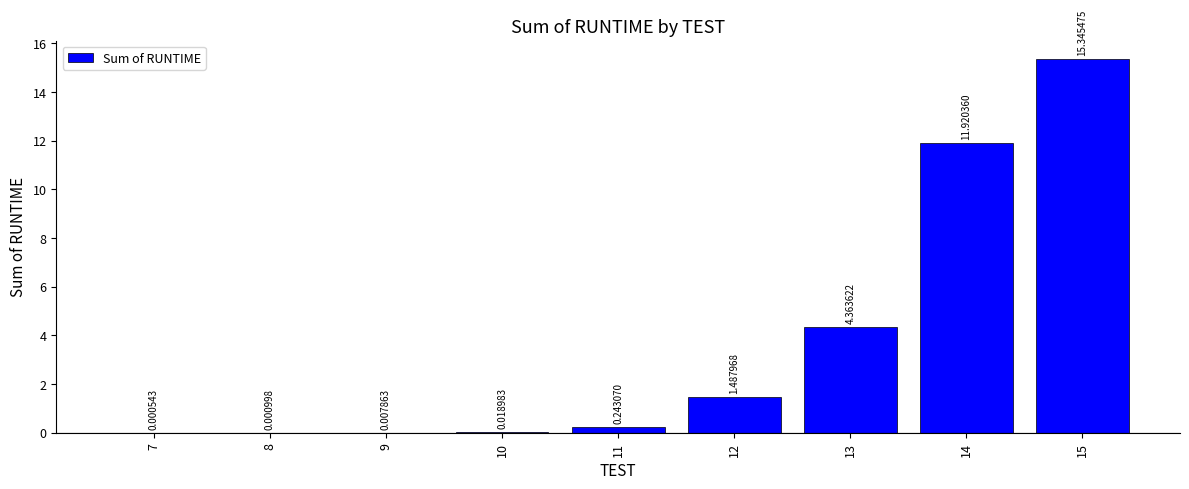

What is the sum of all values?

33.4